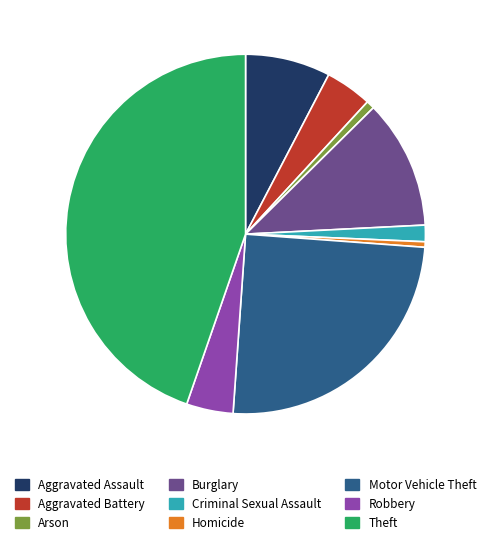

The Theft slice represents 38% of the pie. True or false?

False